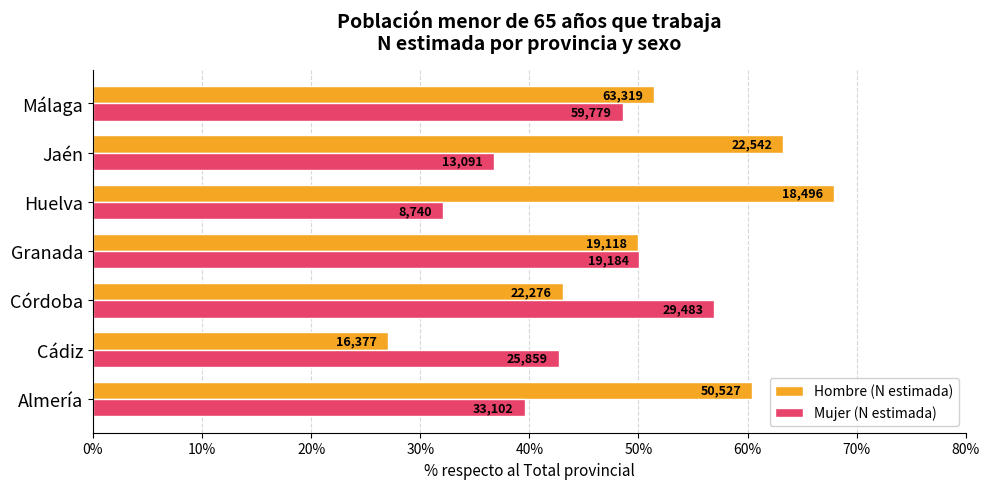

What are all the series names shown in the legend?

Hombre (N estimada), Mujer (N estimada)